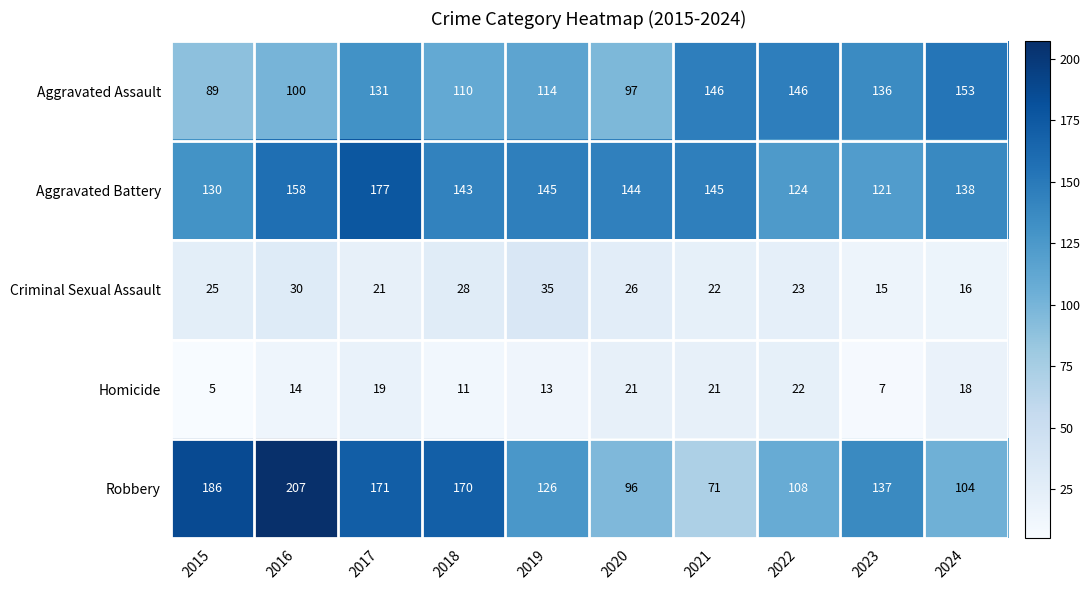

Which series has the largest range (max minus min)?

Robbery